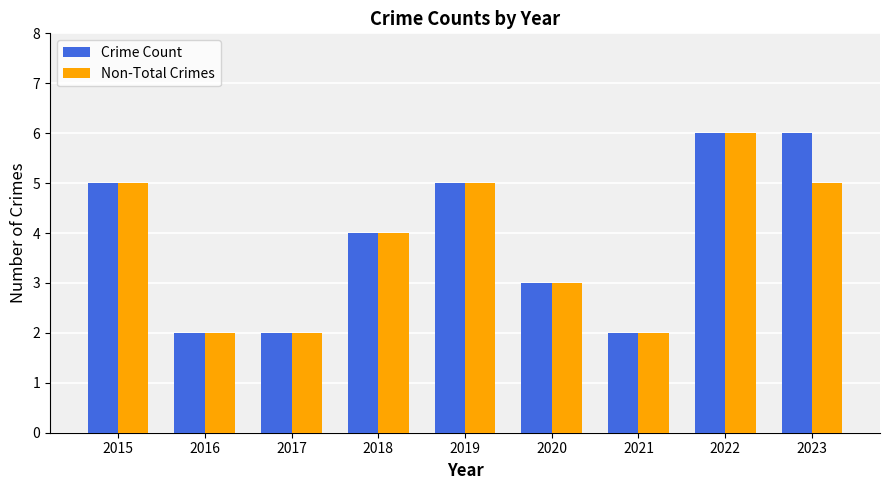

What is the maximum value shown in the chart?

6